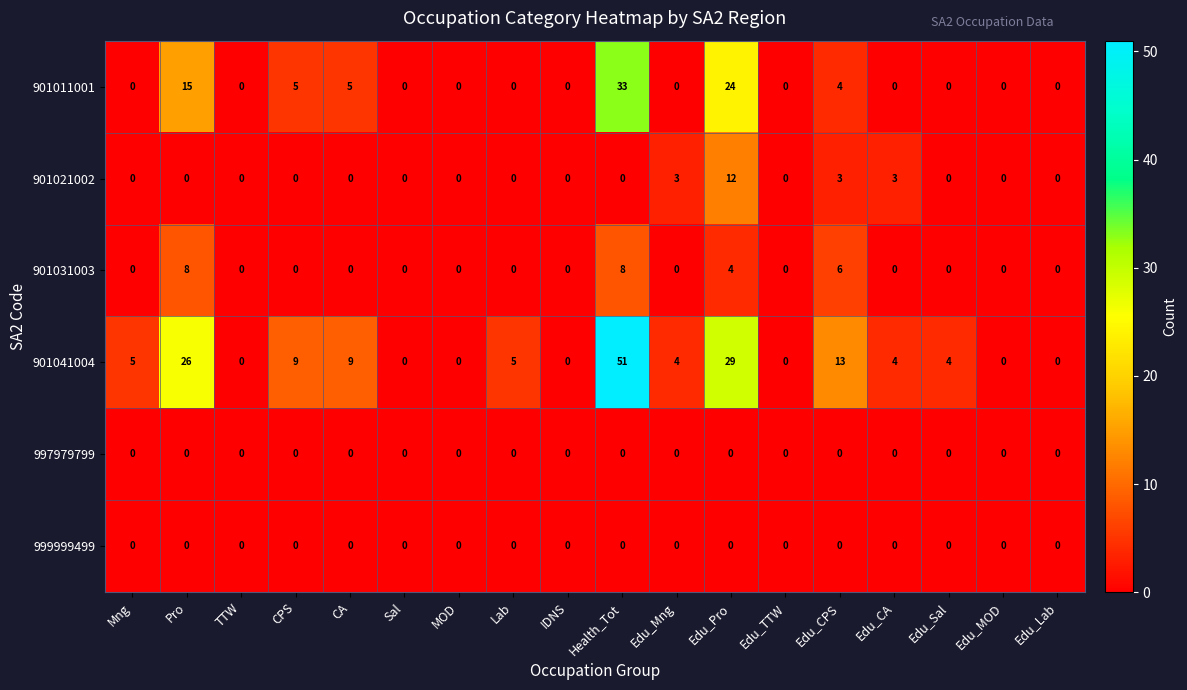

At which label is 901011001 closest to 16?

Pro